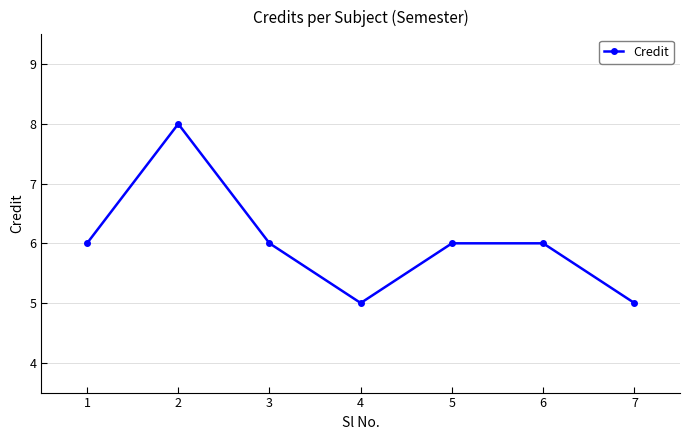

What is the ratio of the value at 5 to the value at 3?

1.0